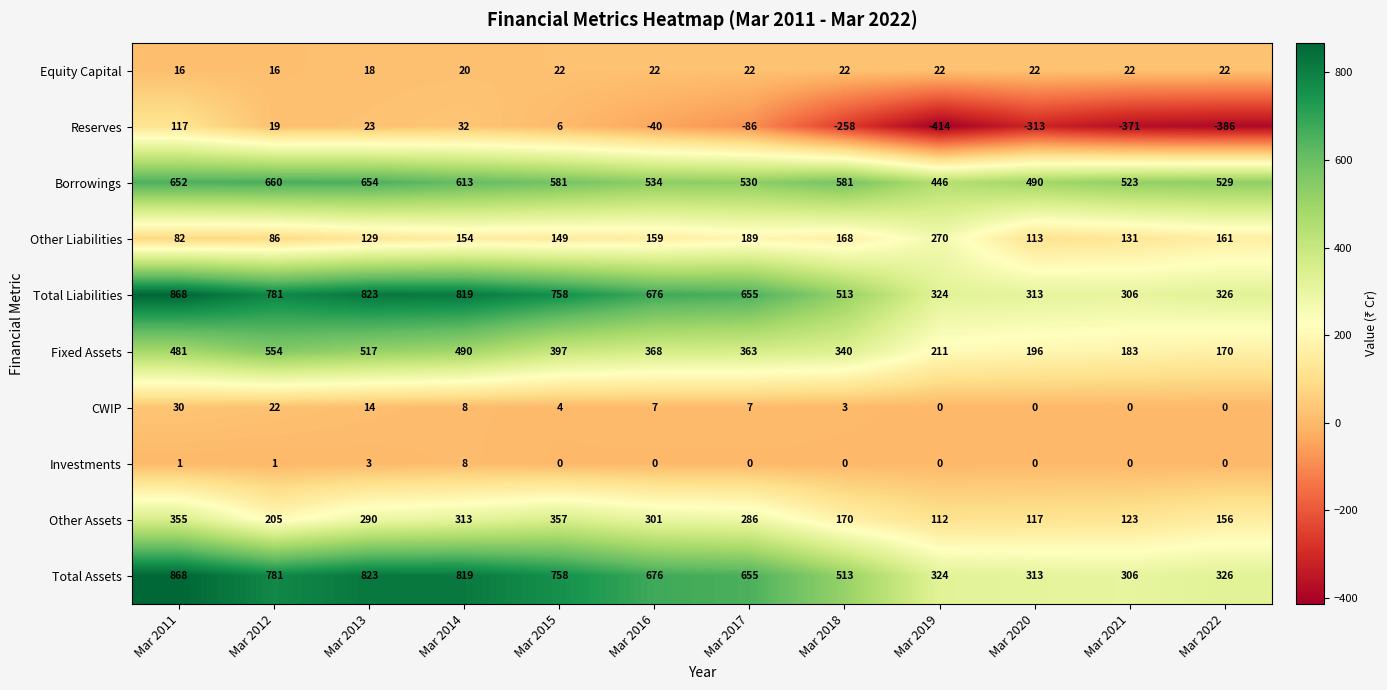

What is the sum of all Other Assets values?

2785